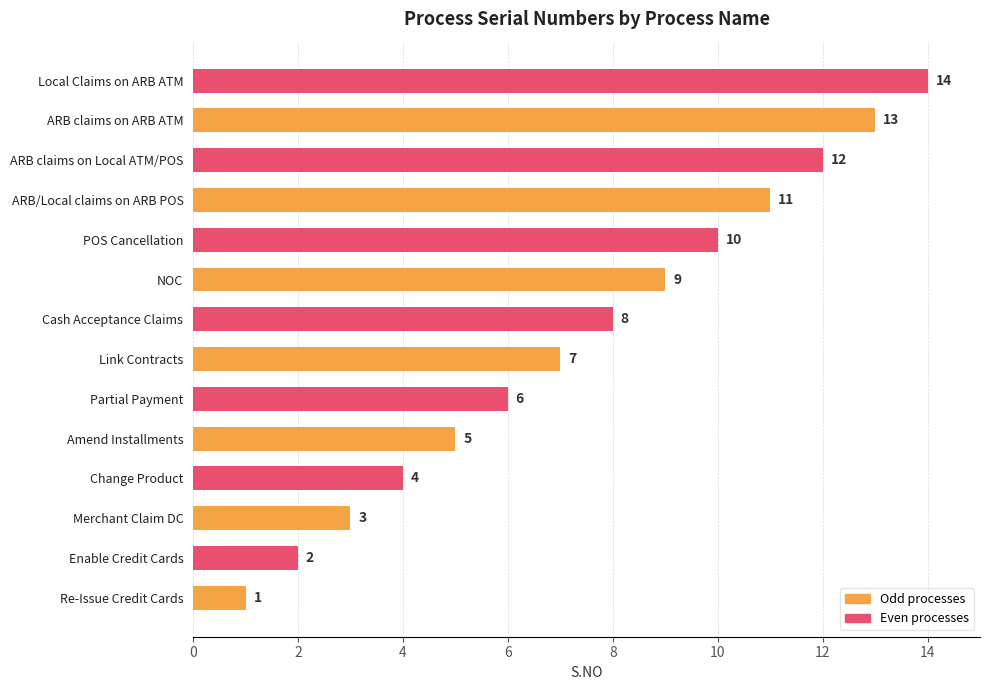

What is the ratio of the value at NOC to the value at Merchant Claim DC?

3.0